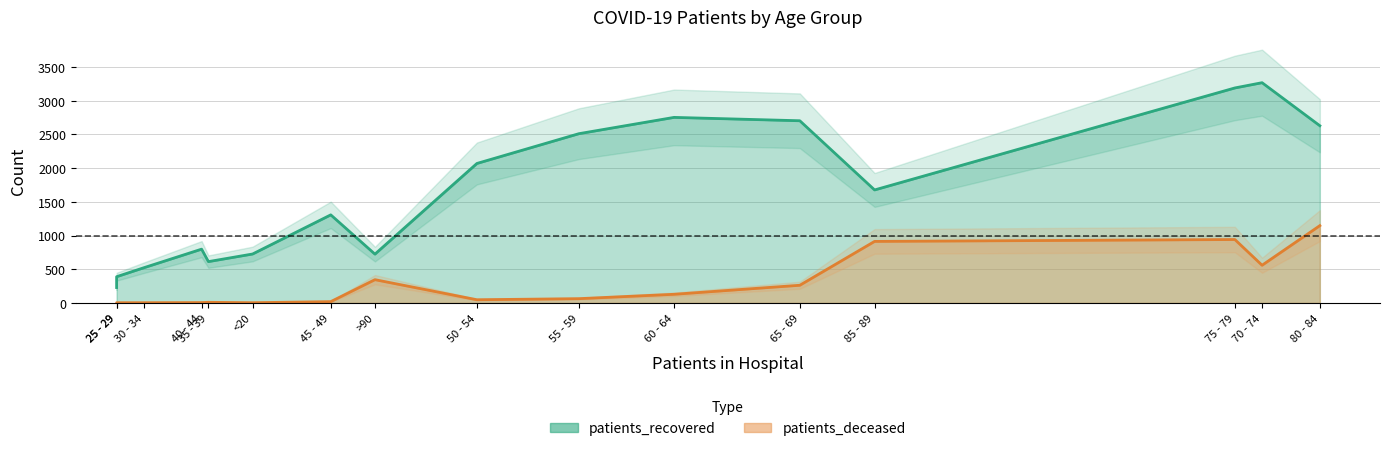

What is the difference between the maximum and second lowest values in the patients_deceased series?

1144